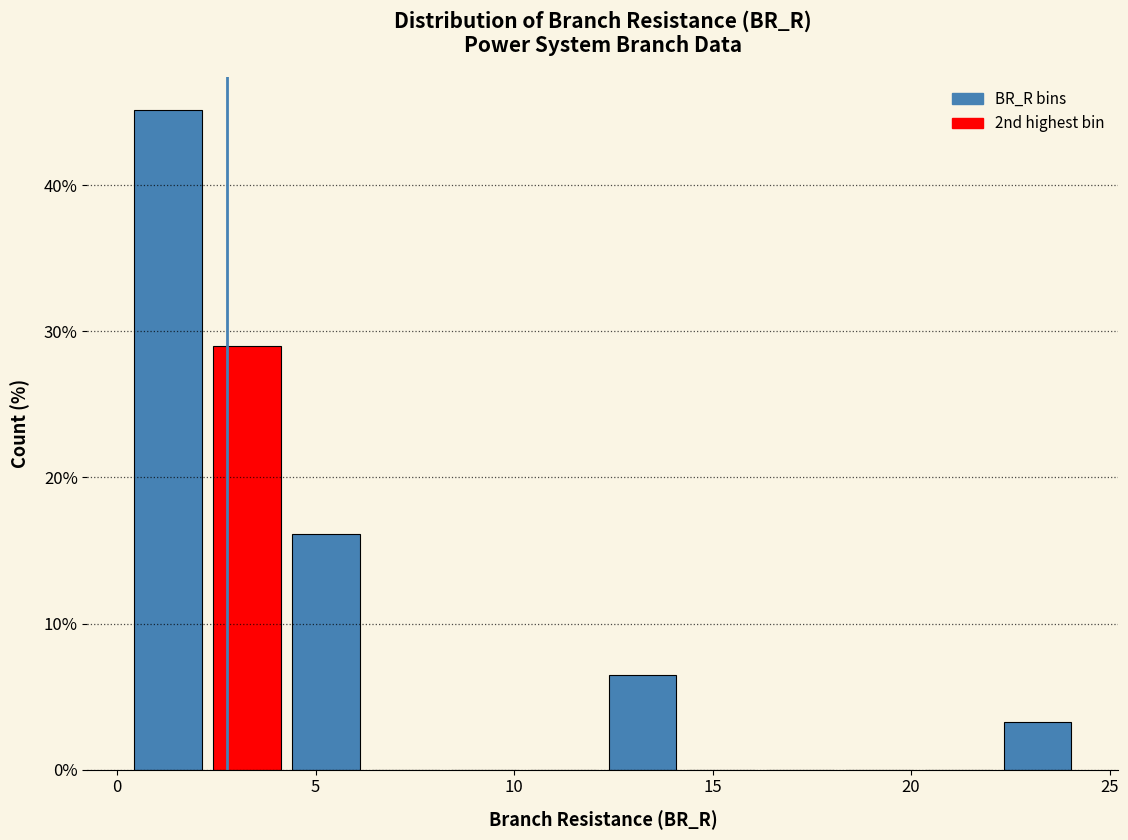

Read against the x-axis, roughly where is the centre of the tallest bar?

1.5